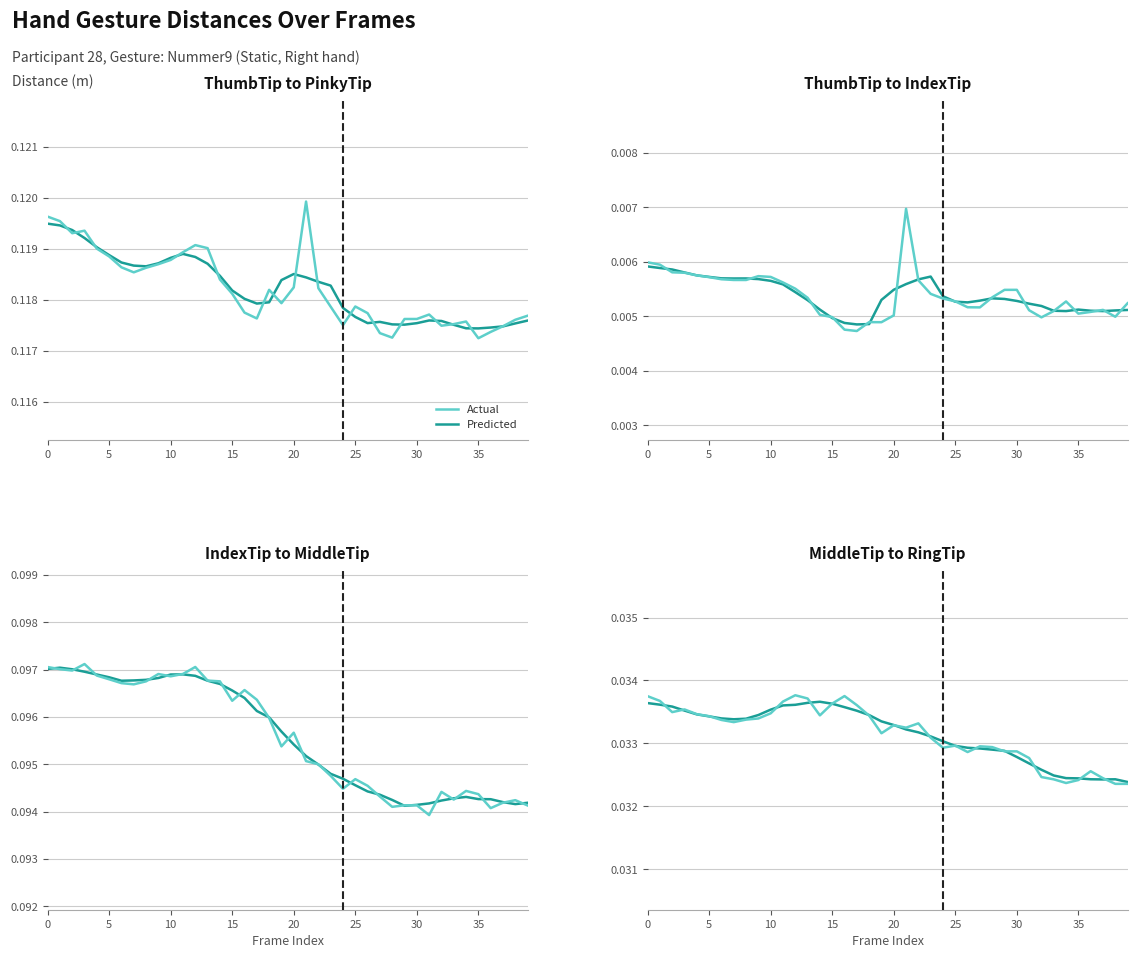

How many lines are shown in the chart?

2